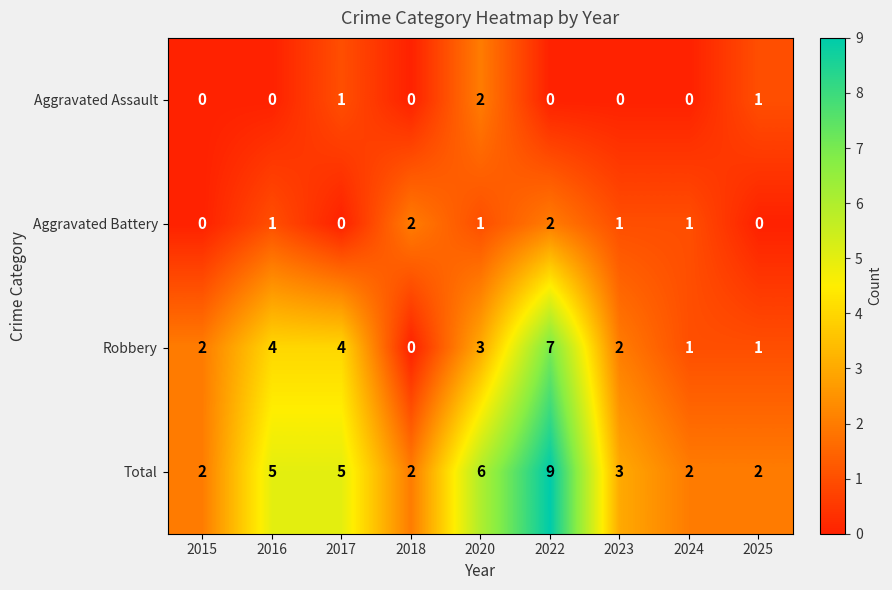

At how many categories does at least one series exceed 1?

9